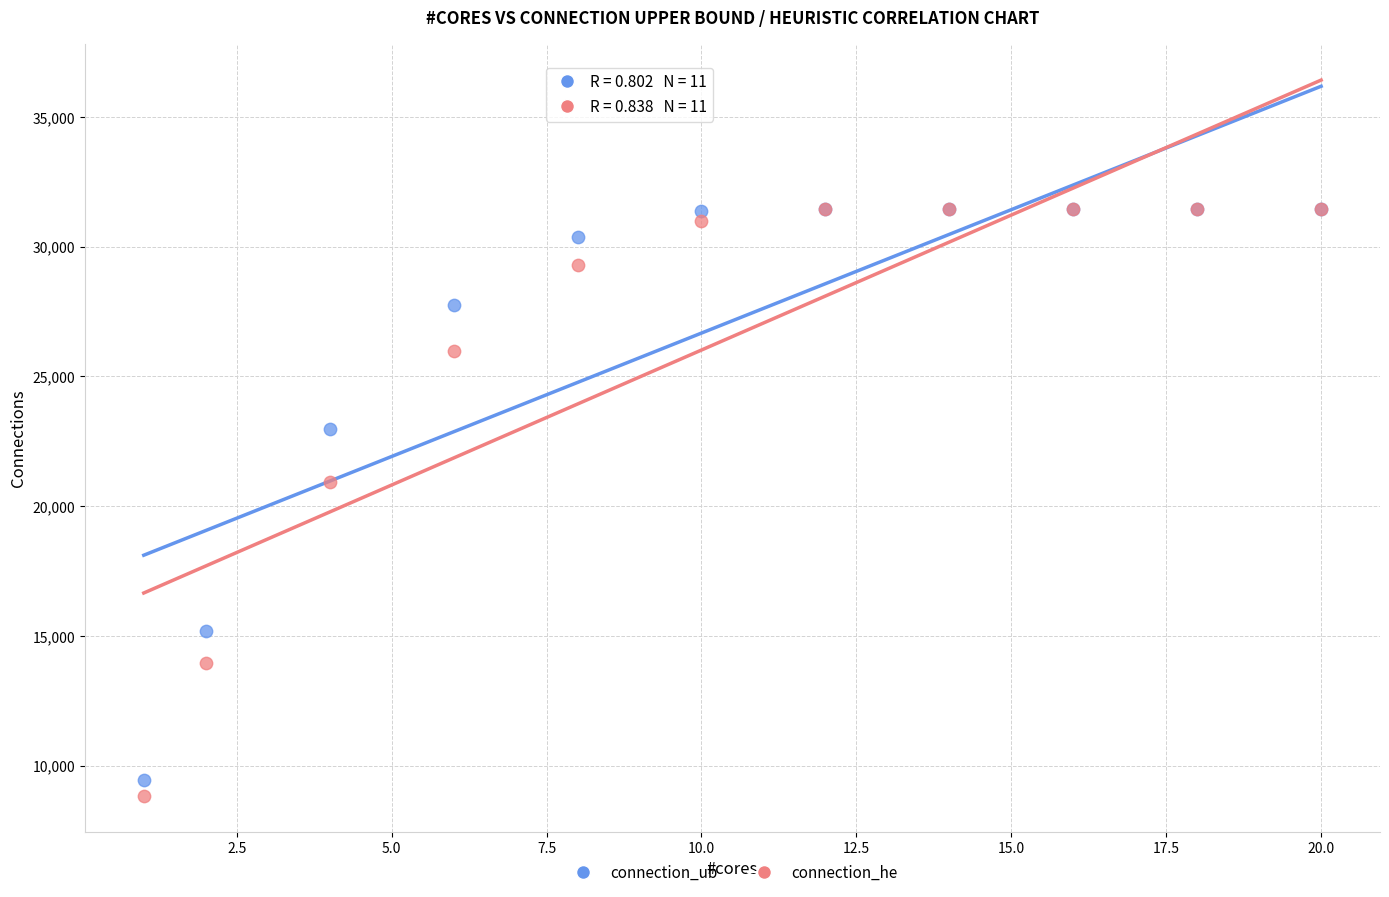

Across all series, what Y value is closest to 20140?

20949